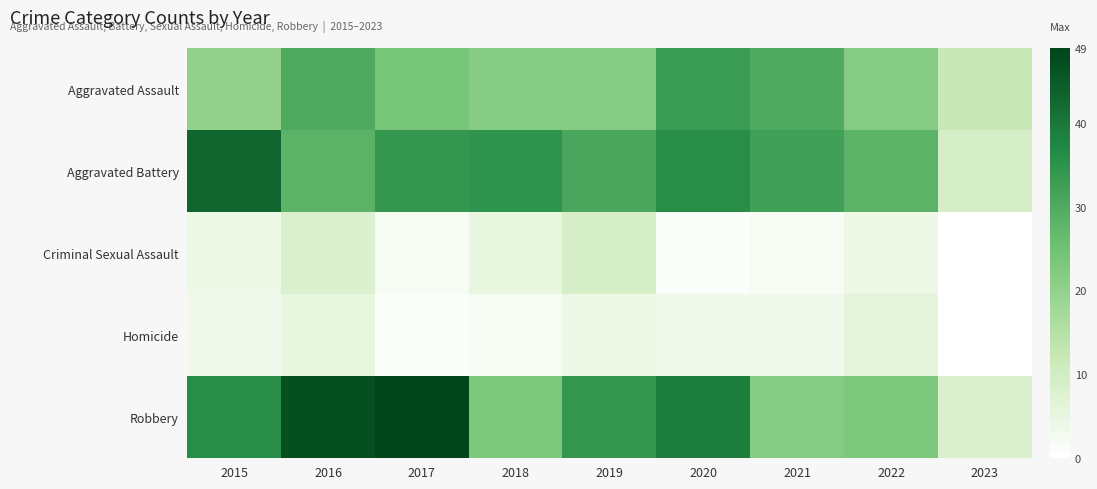

At 2021, list the series in order from largest to smallest.

Aggravated Battery, Aggravated Assault, Robbery, Homicide, Criminal Sexual Assault